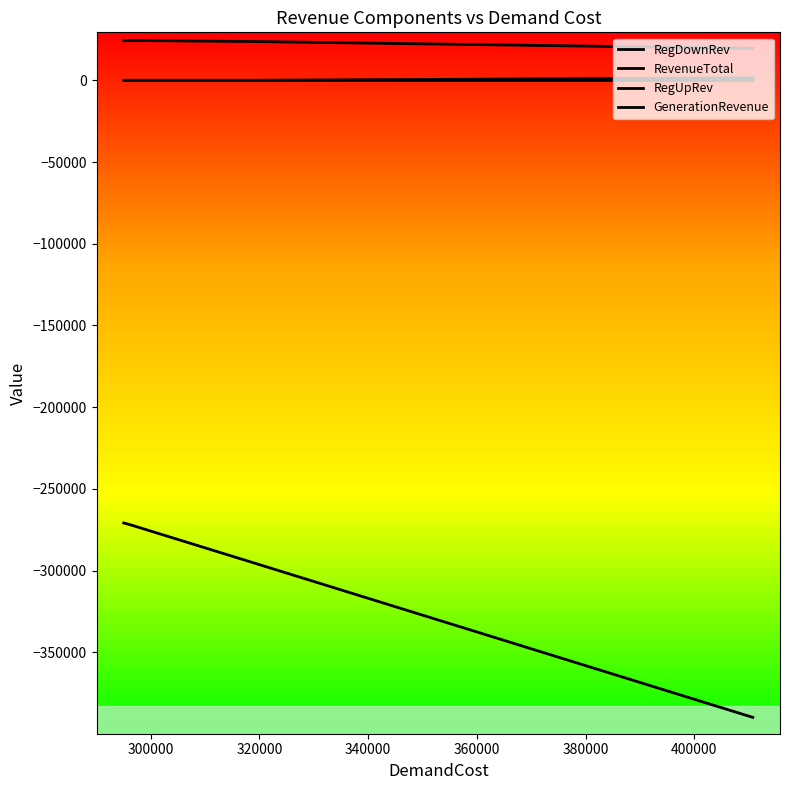

Where is the first local maximum for RegDownRev?

300000